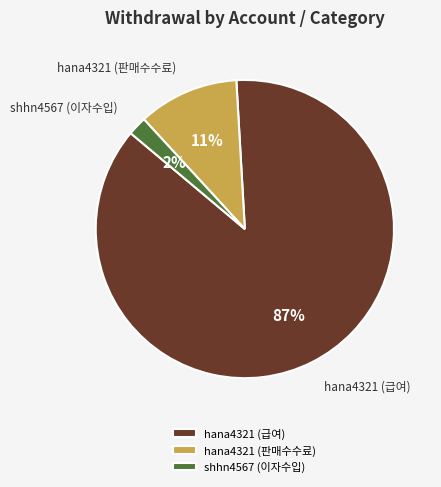

To the nearest percent, what is the average slice percentage?

33%